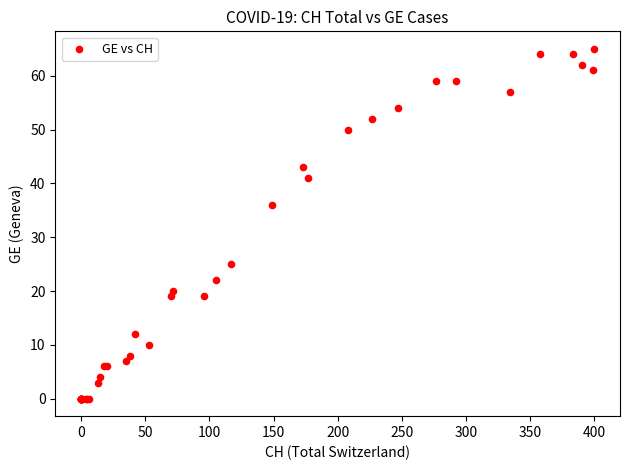

What Y value in the scatter plot is closest to 32?

36